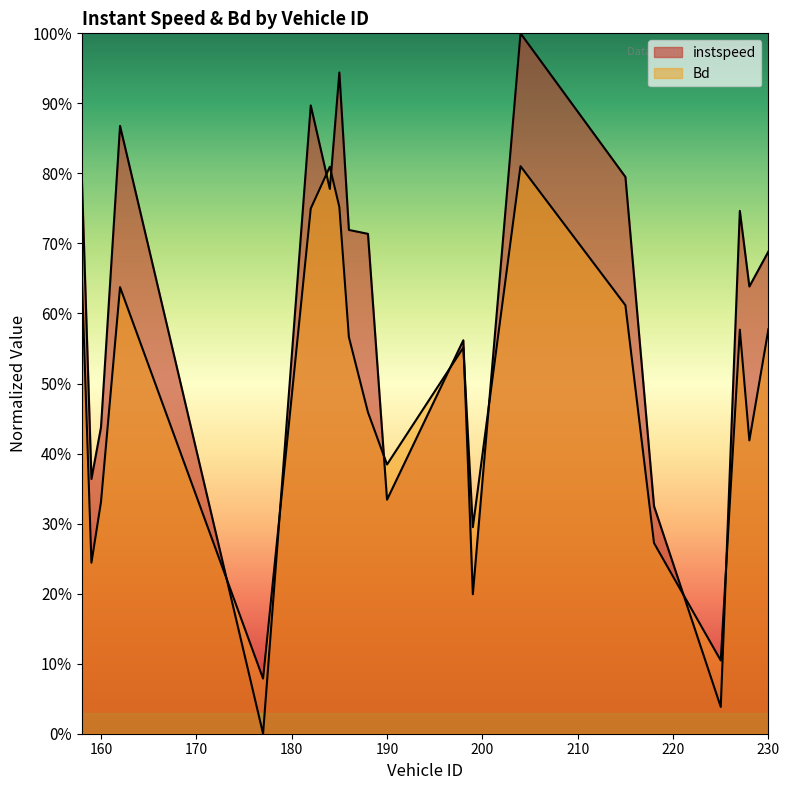

What is the value of the Bd point at the 19th from the left?

0.4